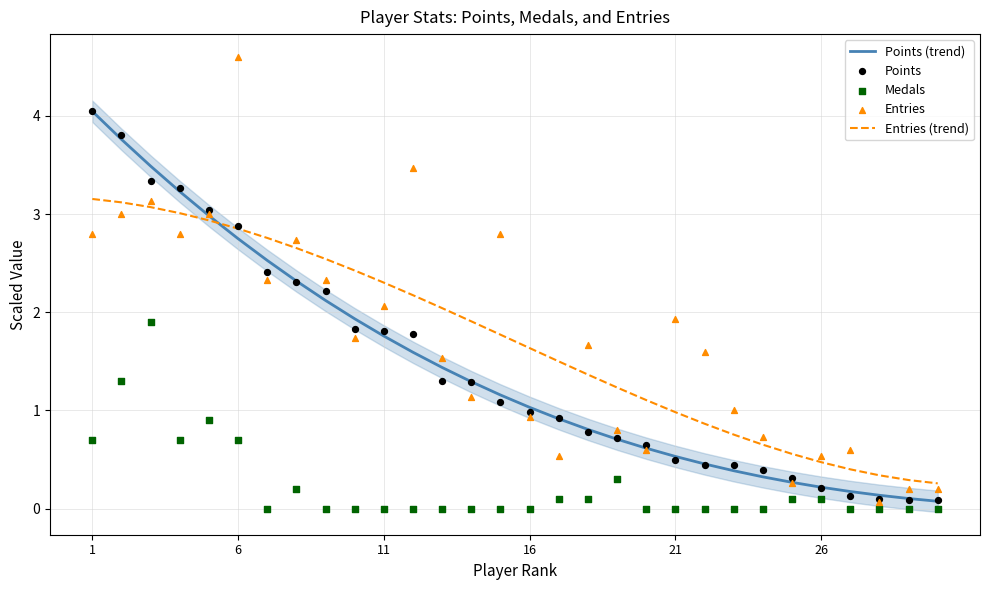

Which series has the largest total across all categories?

Entries (trend)